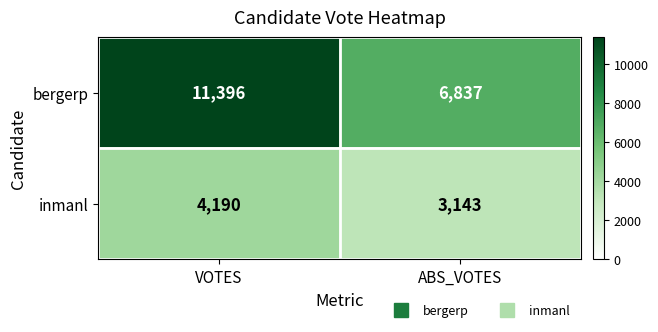

List the series in order of their overall mean, highest first.

bergerp, inmanl